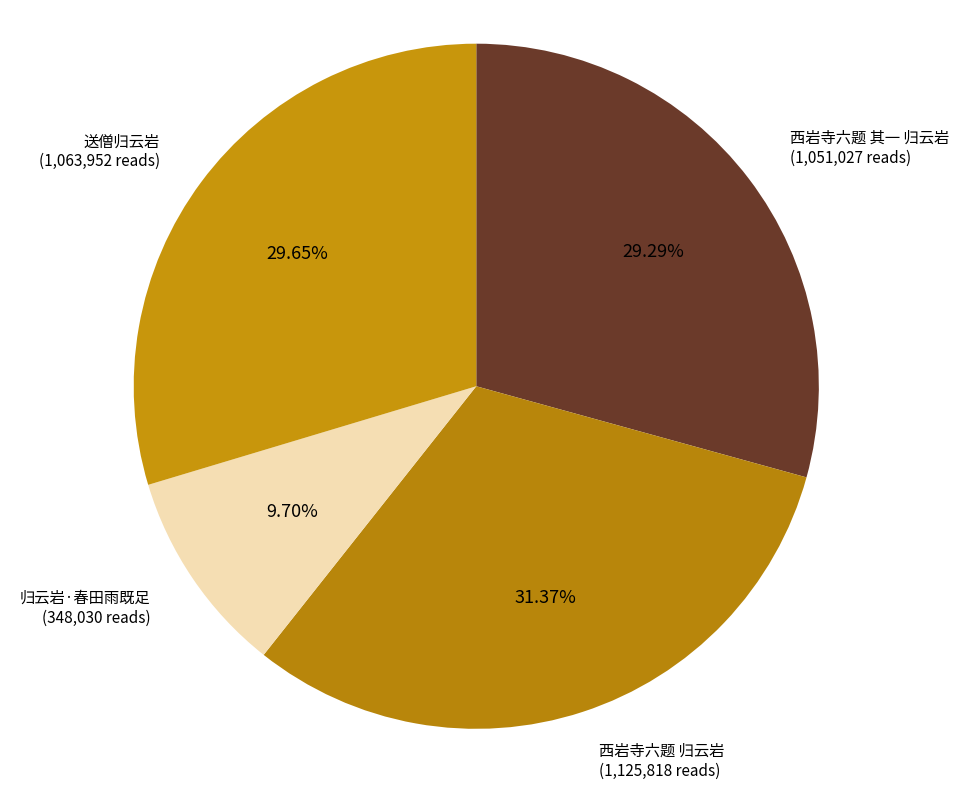

Combined, what portion of the pie is 西岩寺六题 归云岩 and 西岩寺六题 其一 归云岩?

60.7%